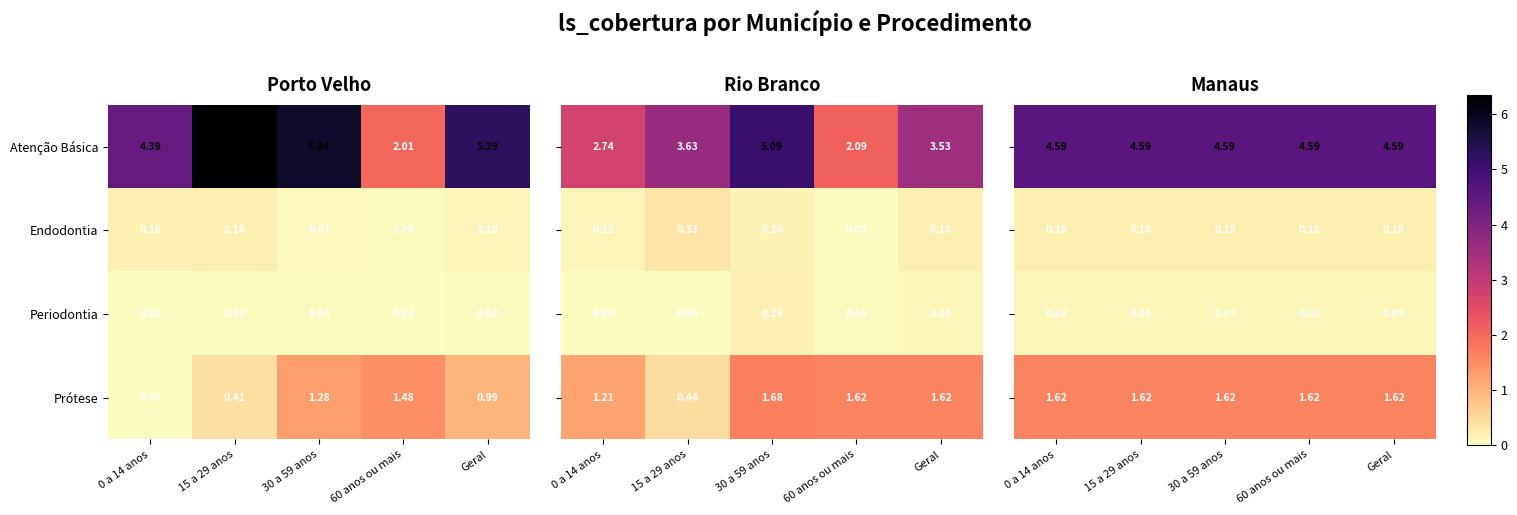

Is the value of Atenção Básica at 30 a 59 anos greater than the value of Endodontia at 60 anos ou mais?

Yes